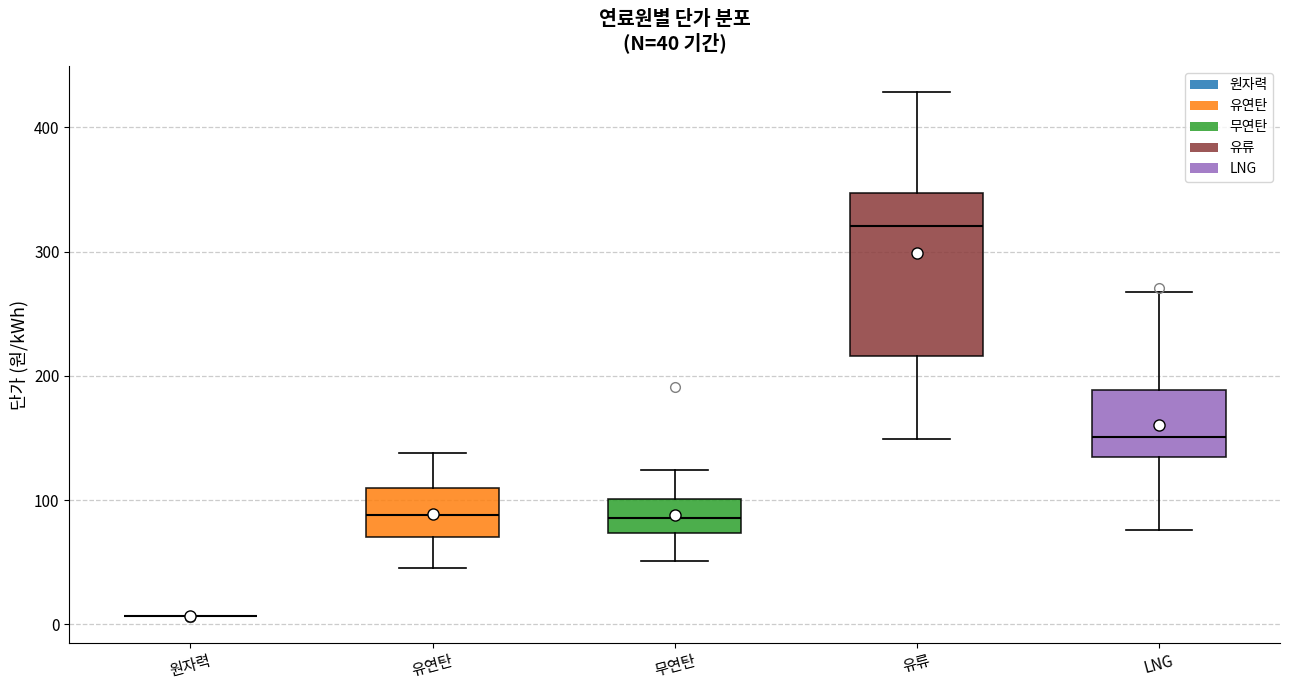

Comparing the boxes themselves (not the whiskers), which one is the tallest?

유류